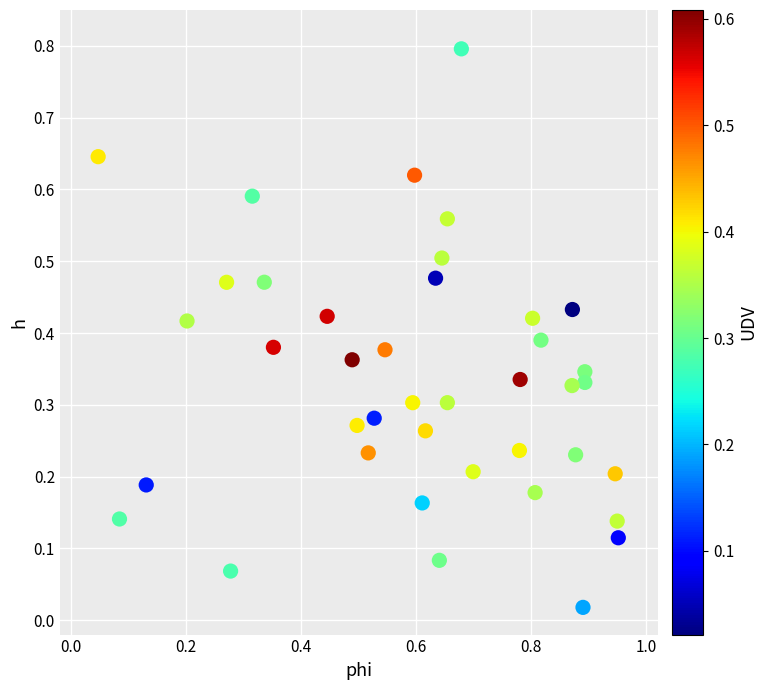

What is the range of Y values (max minus min)?

0.8